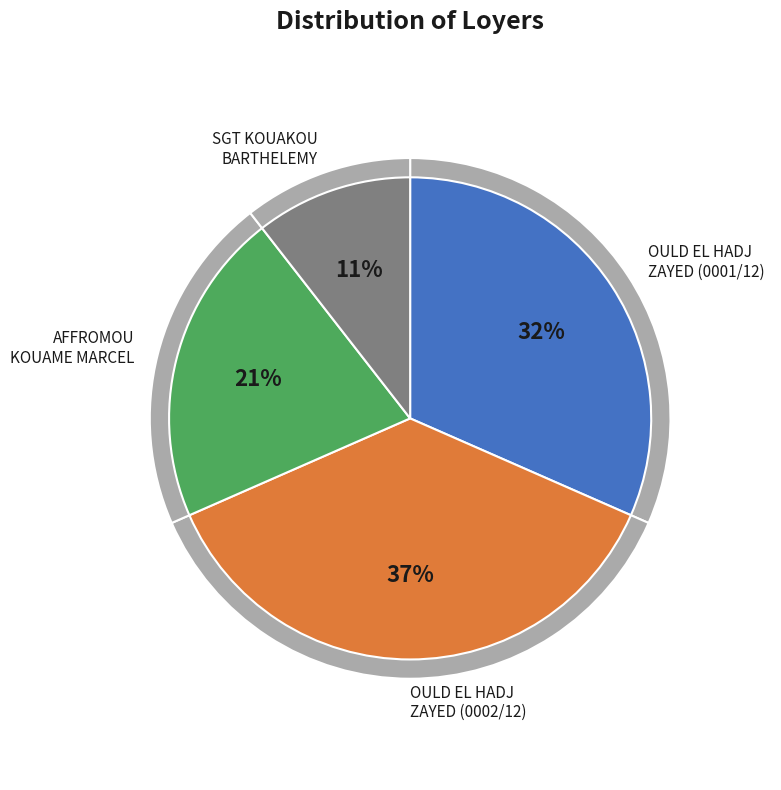

The OULD EL HADJ AHMED ZAYED (0001/12) slice represents 26% of the pie. True or false?

False